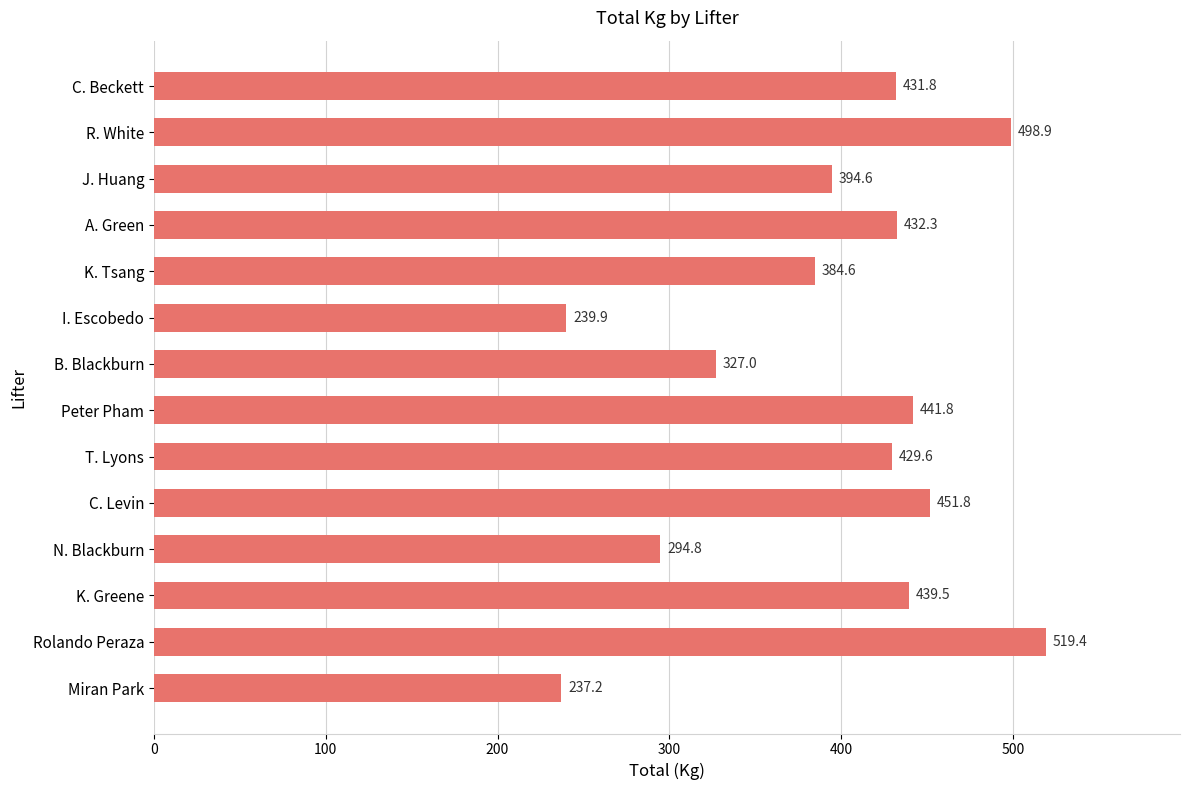

Which has a higher value, N. Blackburn or B. Blackburn?

B. Blackburn